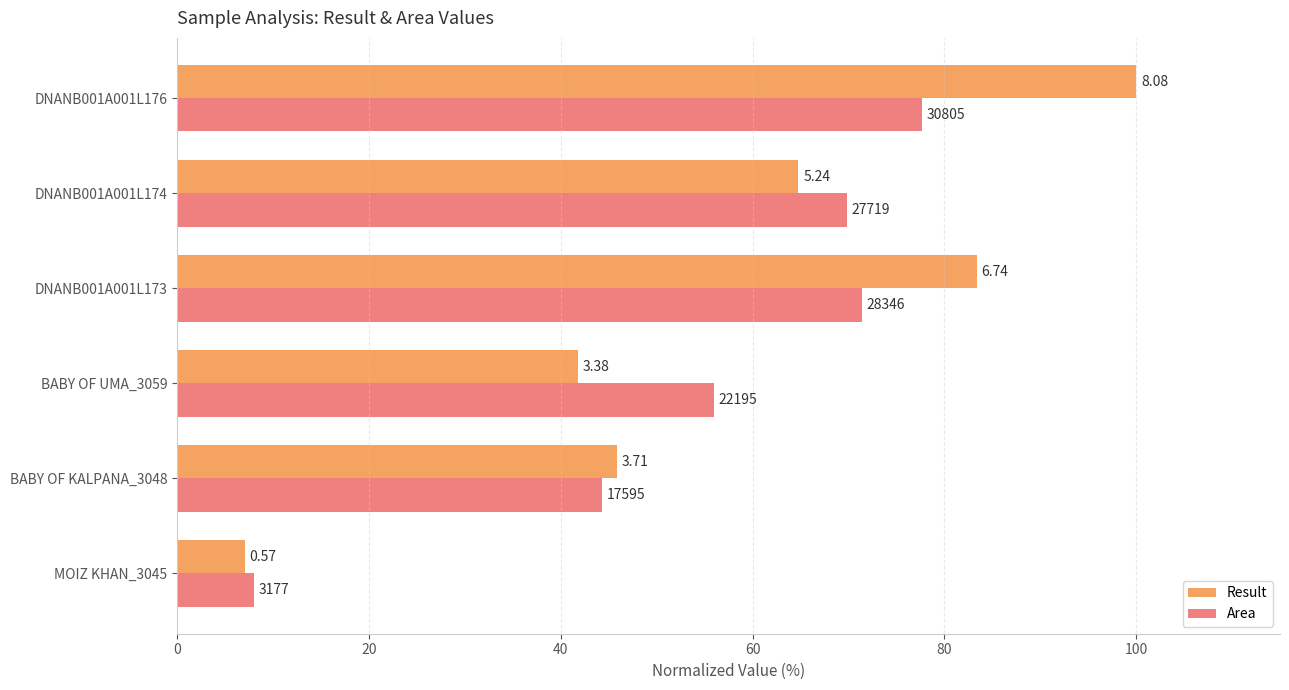

What are all the series names shown in the legend?

Result, Area